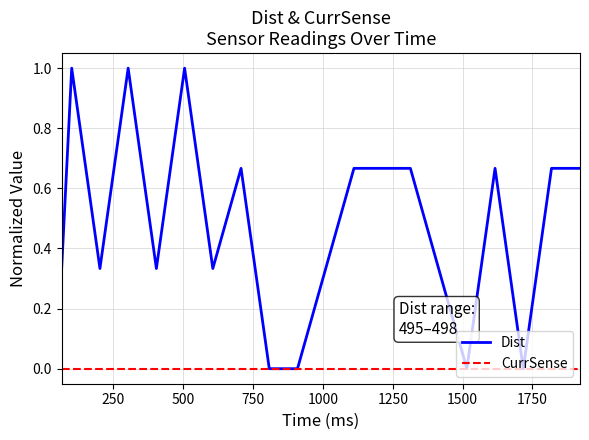

Which series has the widest spread of values?

Dist